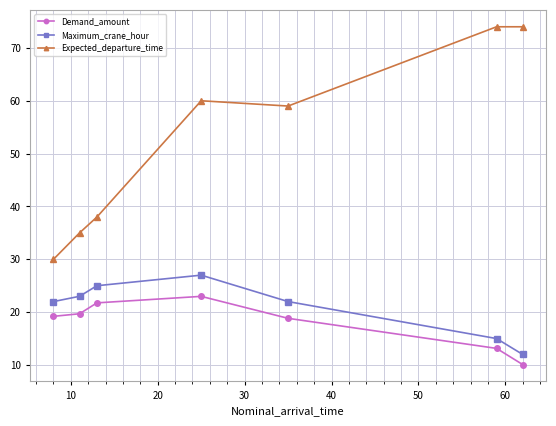

True or false: Demand_amount and Expected_departure_time cross at least once.

False